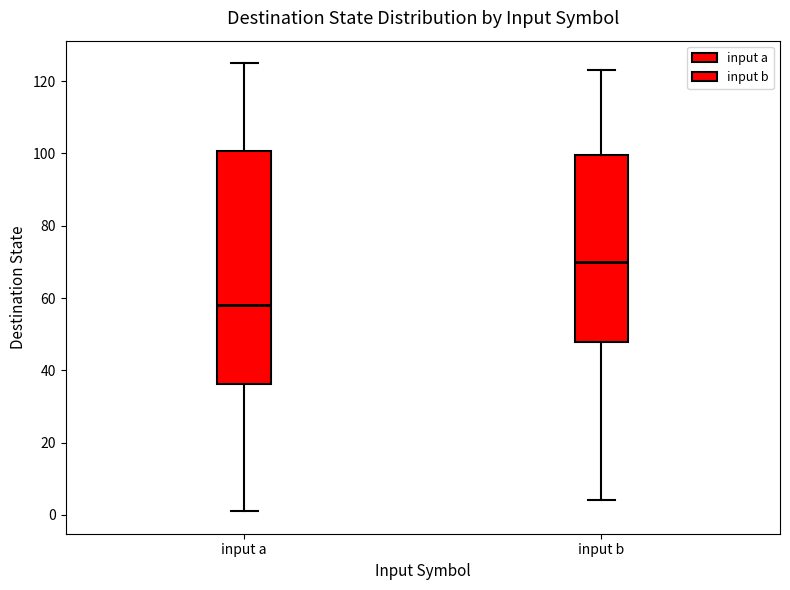

Which box's median line is the lowest?

input a